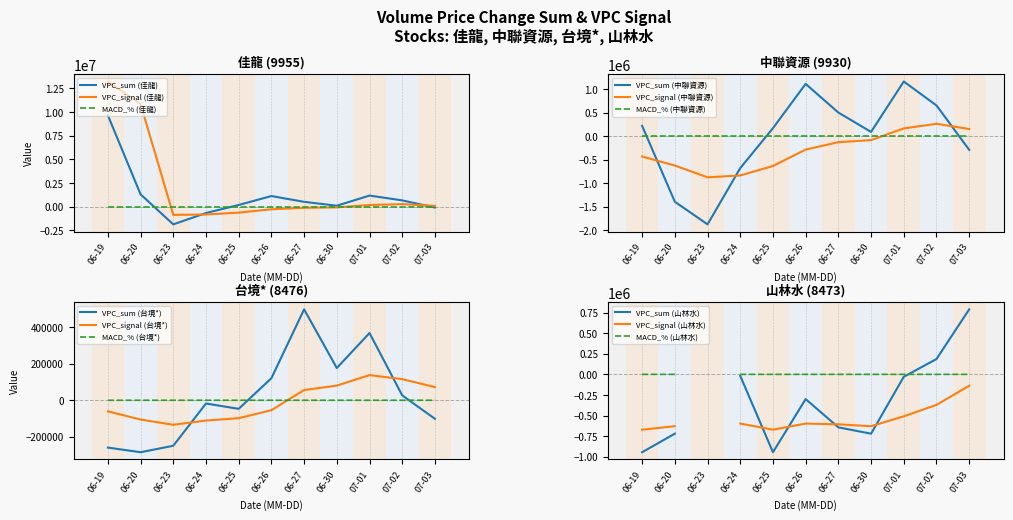

In MACD_9955, how many points are higher than both neighbors (excluding endpoints)?

3